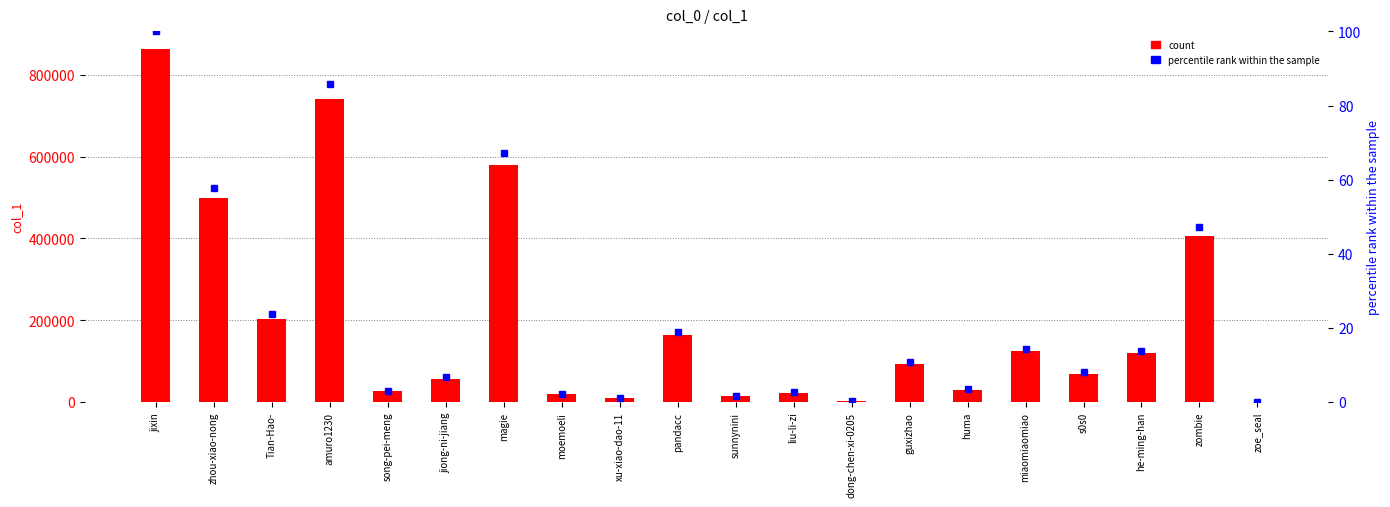

What is the minimum value for count?

8.0